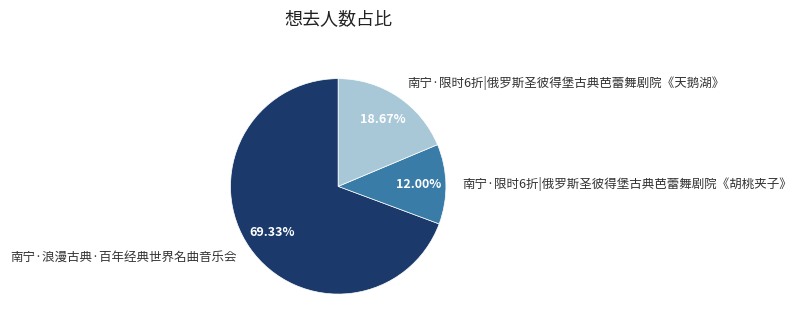

Is the sum of 南宁·限时6折|俄罗斯圣彼得堡古典芭蕾舞剧院《胡桃夹子》 and 南宁·限时6折|俄罗斯圣彼得堡古典芭蕾舞剧院《天鹅湖》 greater than half?

No